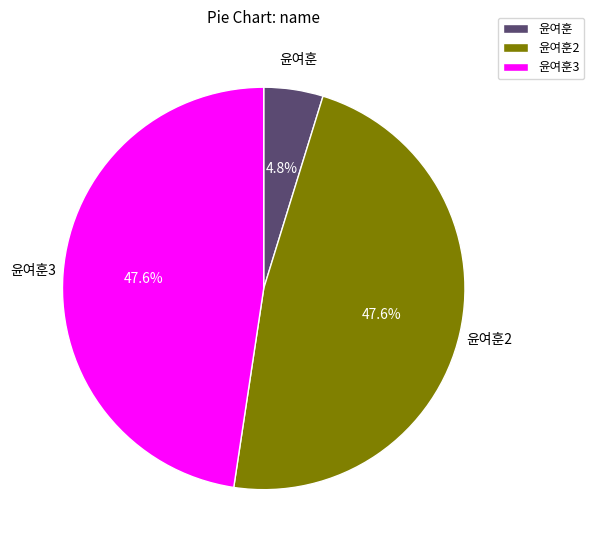

To the nearest percent, what is the combined percentage of 윤여훈2 and 윤여훈?

52%